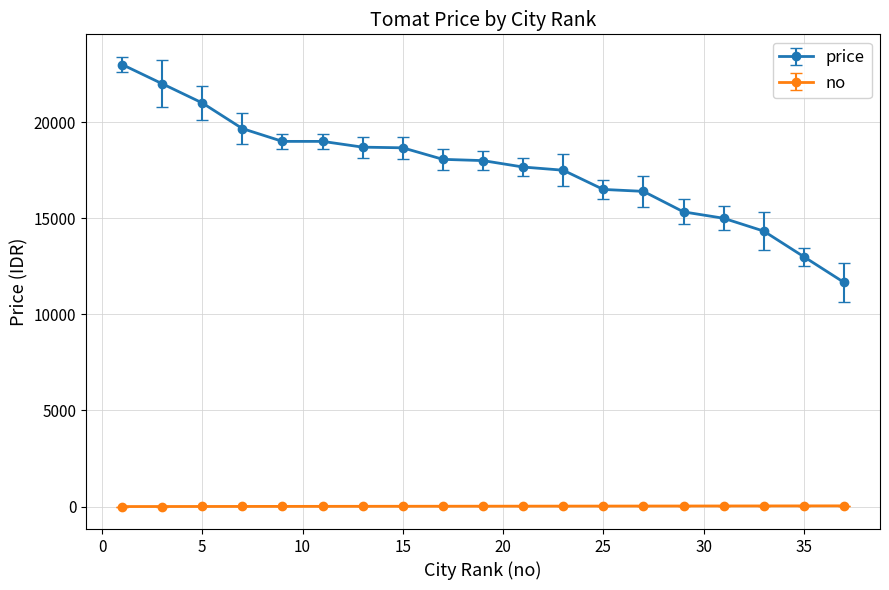

What is the sum of all no values?

361